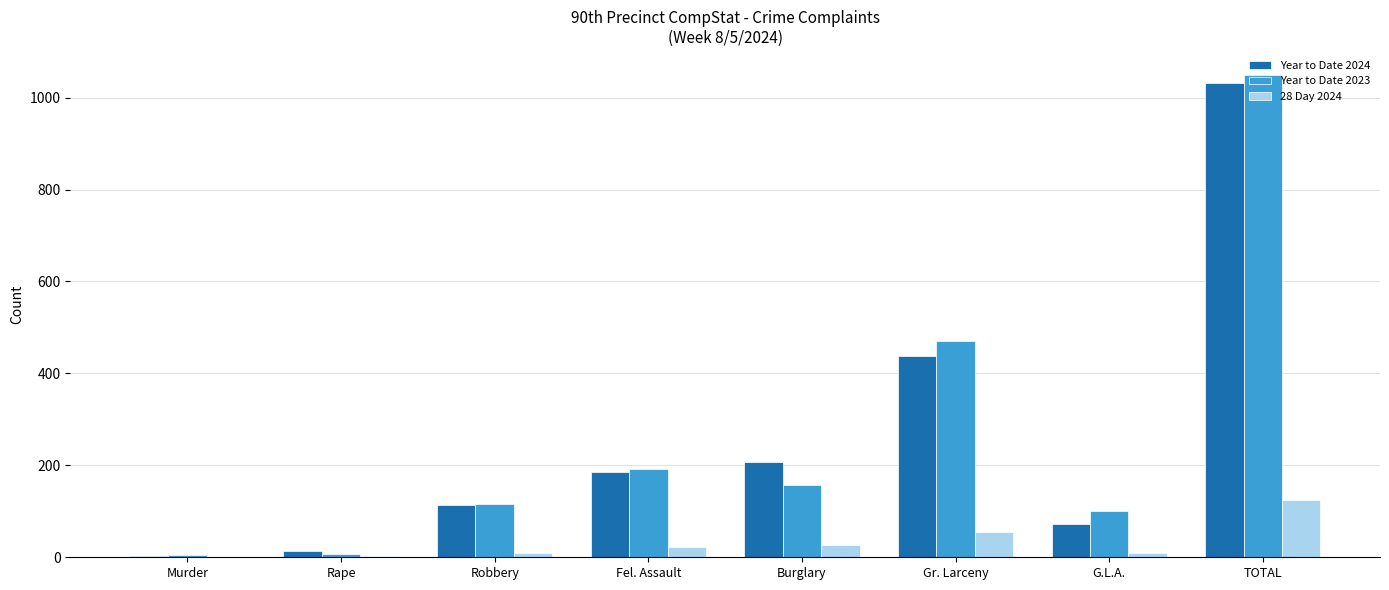

At which category is the sum across all series the highest?

TOTAL